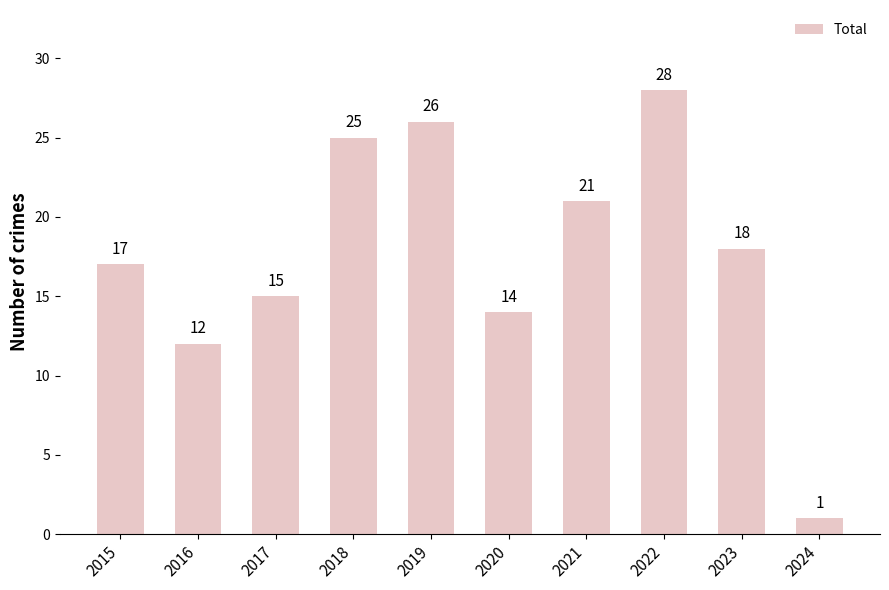

What is the change in value from 2018 to 2024?

-24